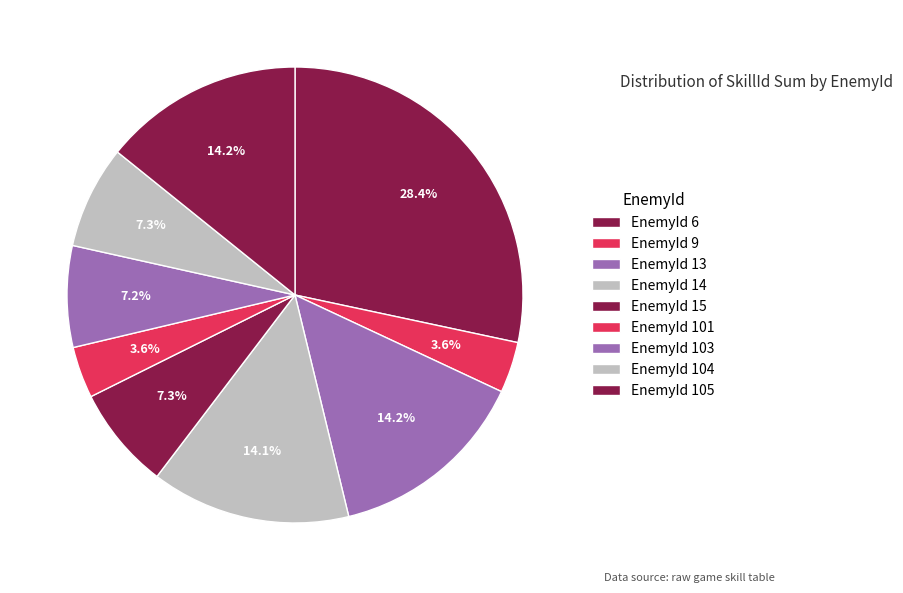

Count the number of slices in the pie.

9